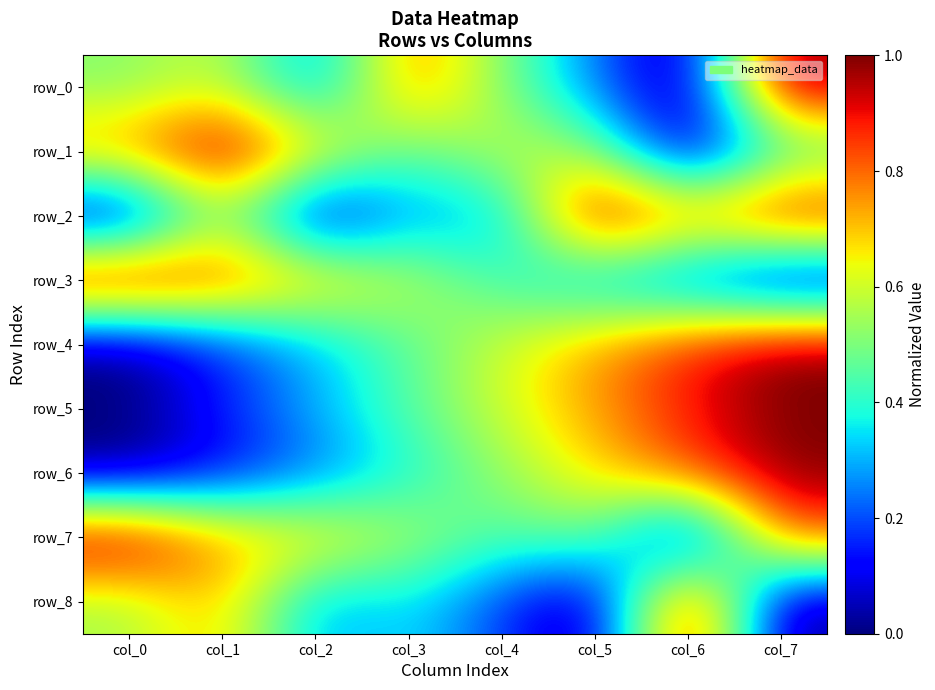

Is it true that row_3 equals 0.3 at col_5?

True